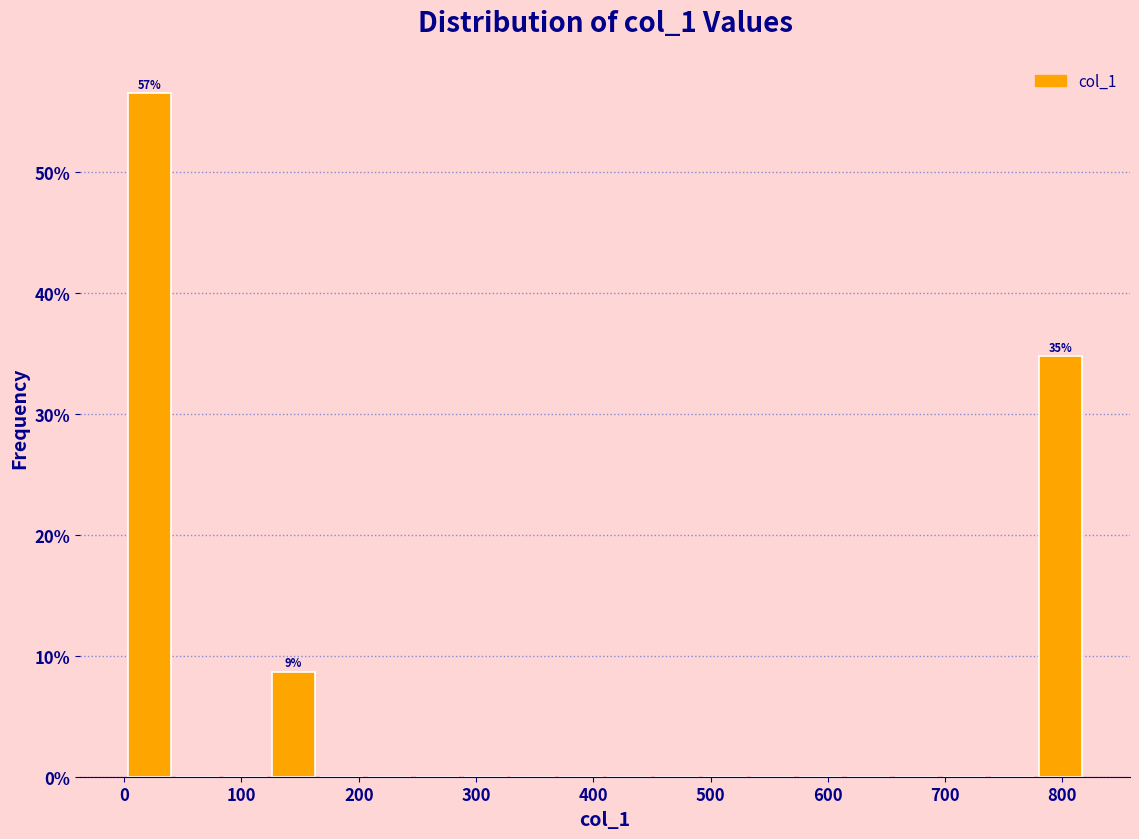

Which range on the x-axis has the tallest bar?

0 to 40